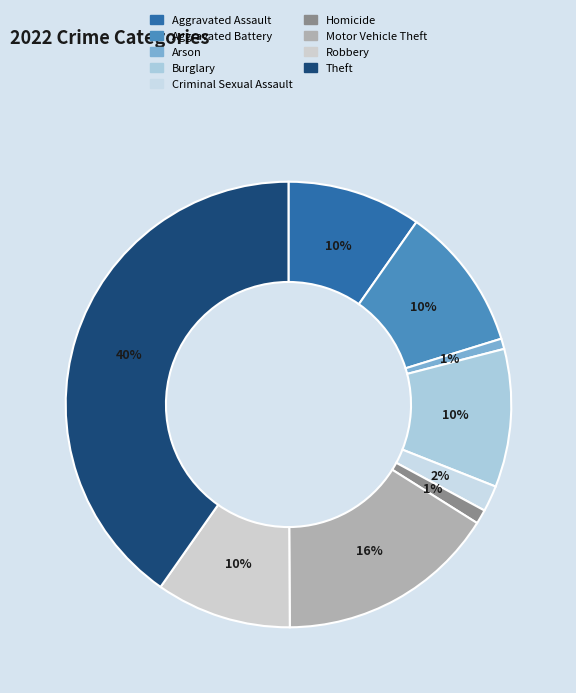

Count the number of slices in the pie.

9